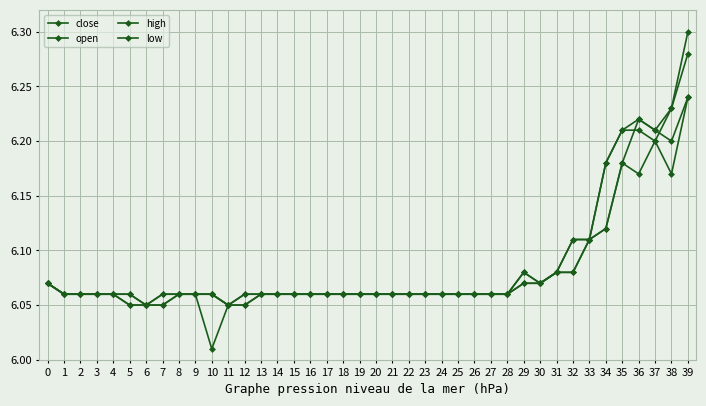

Count the number of data series in this chart.

4